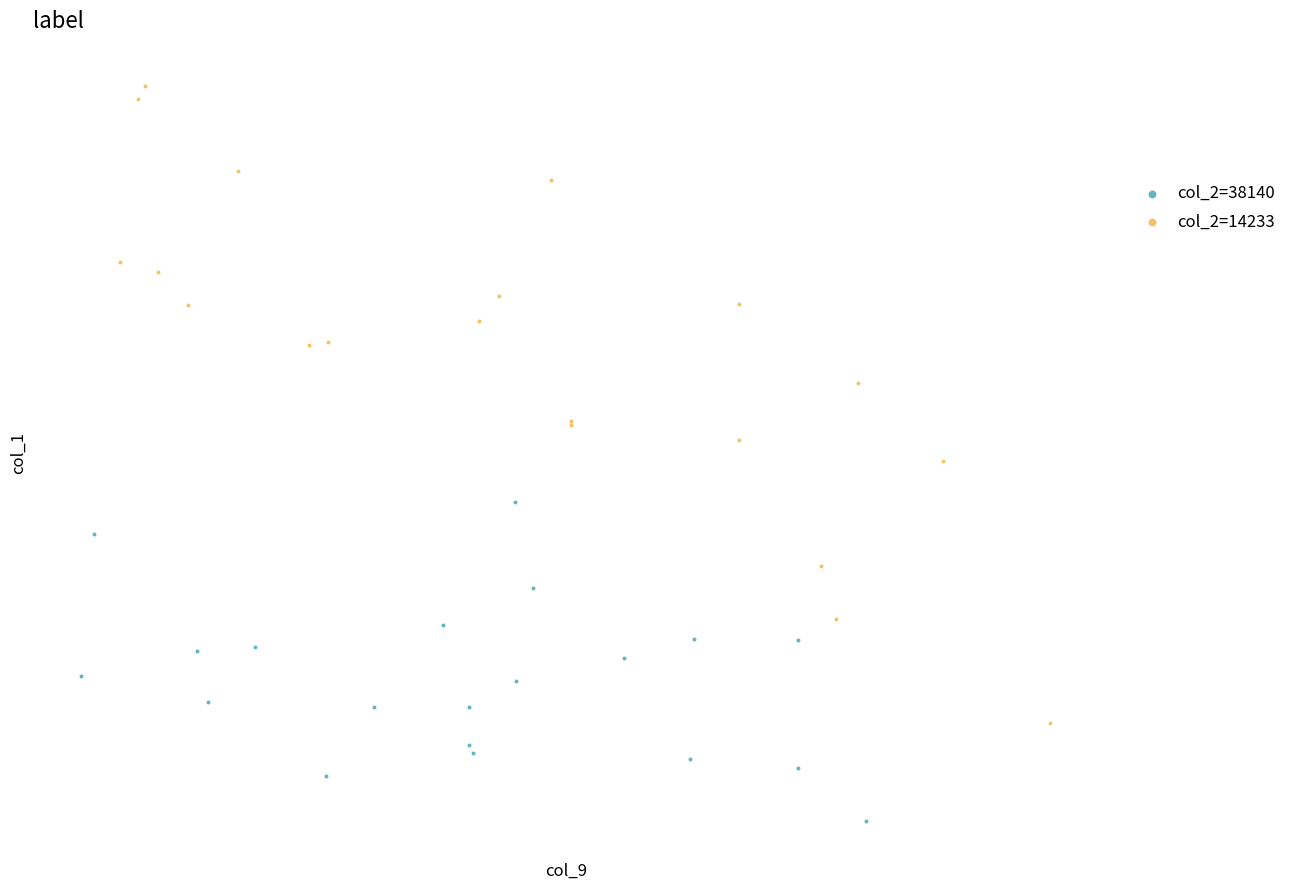

What are all the series names shown in the legend?

col_2=38140, col_2=14233